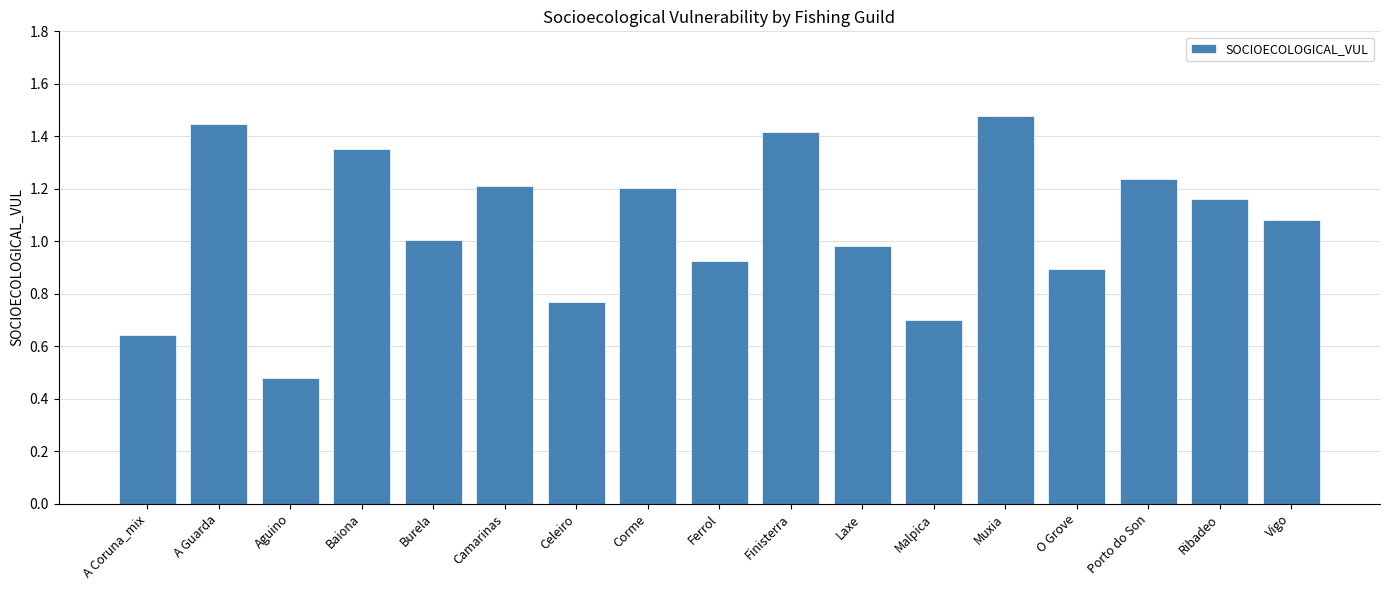

The value at Ferrol is 0.9. True or false?

True